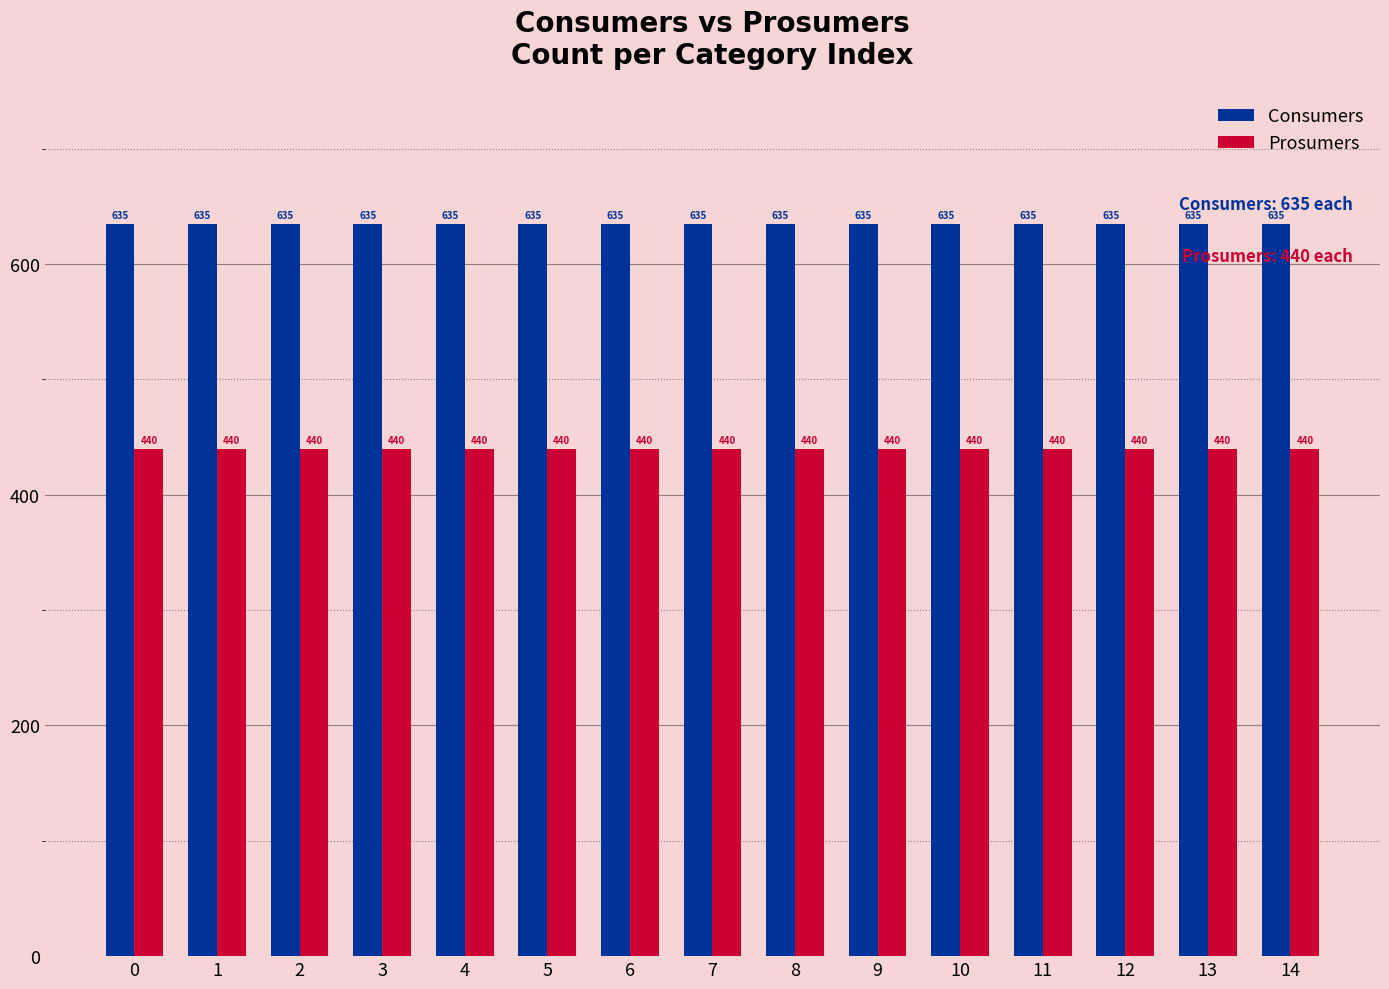

How many series are shown in this chart?

2